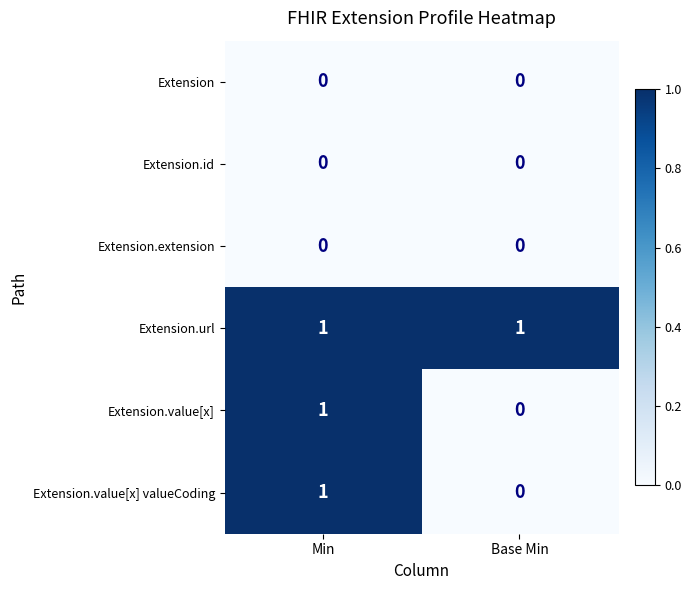

Is the value of Extension.url at Base Min greater than the value of Extension.value[x] at Base Min?

Yes